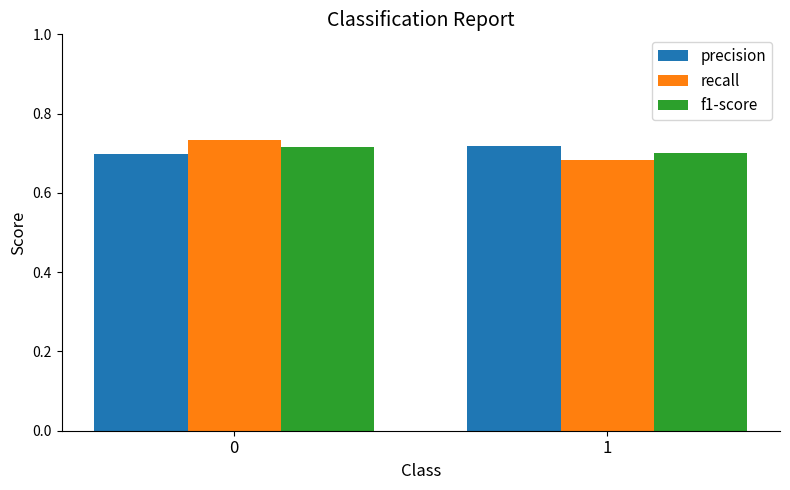

Does the chart contain stacked bars?

No